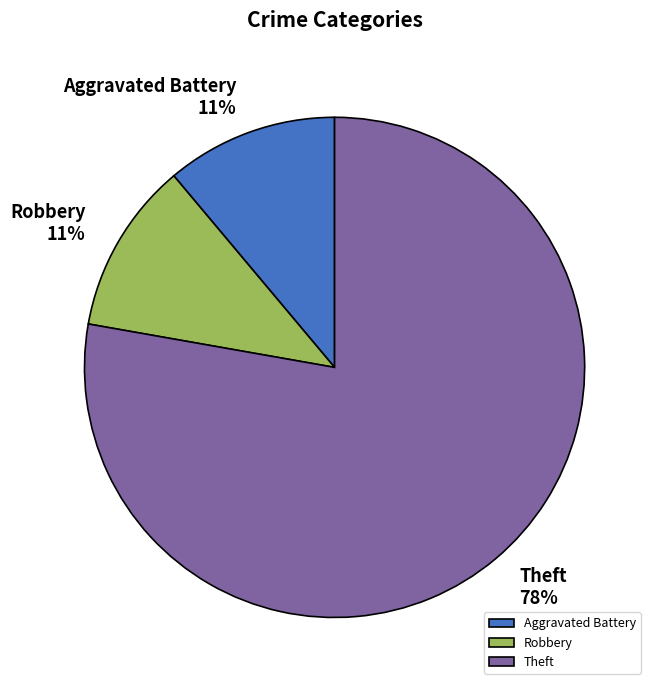

Combined, do Robbery and Aggravated Battery account for over 50%?

No